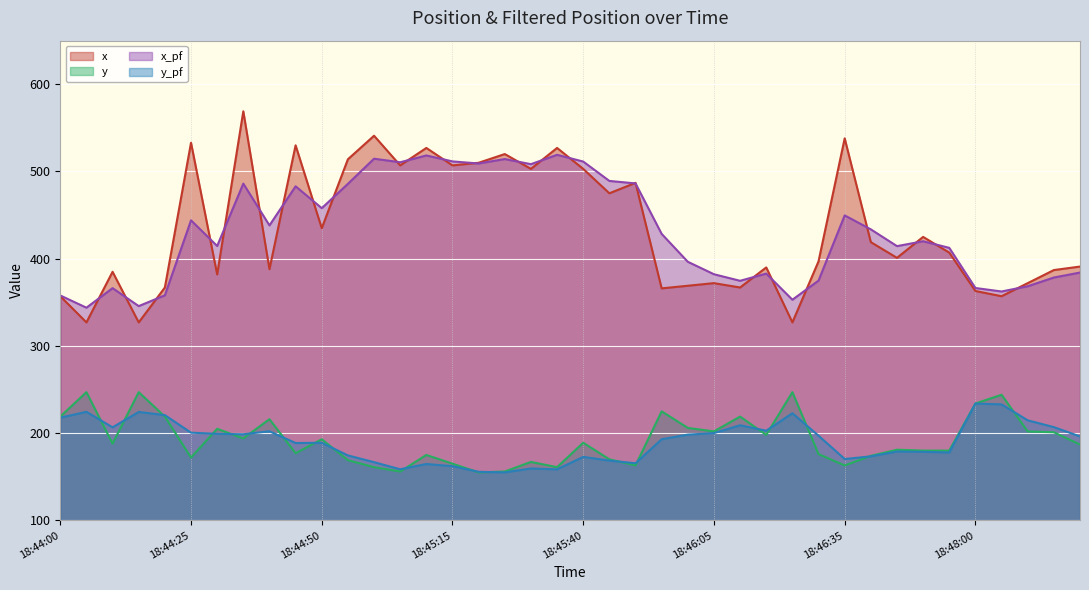

How many data points in y are above 188?

19